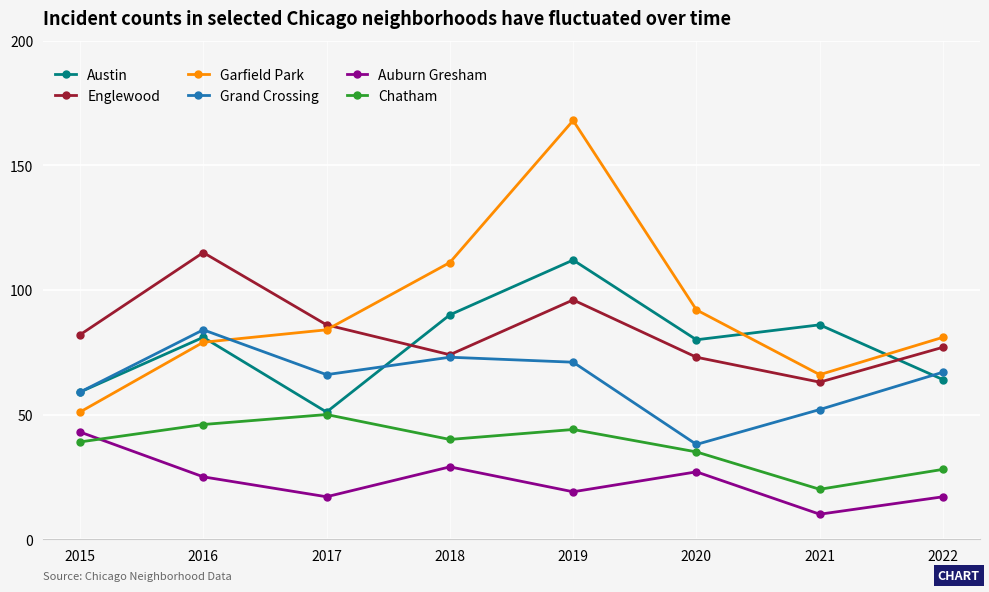

Which label corresponds to the smallest value in the chart?

2021